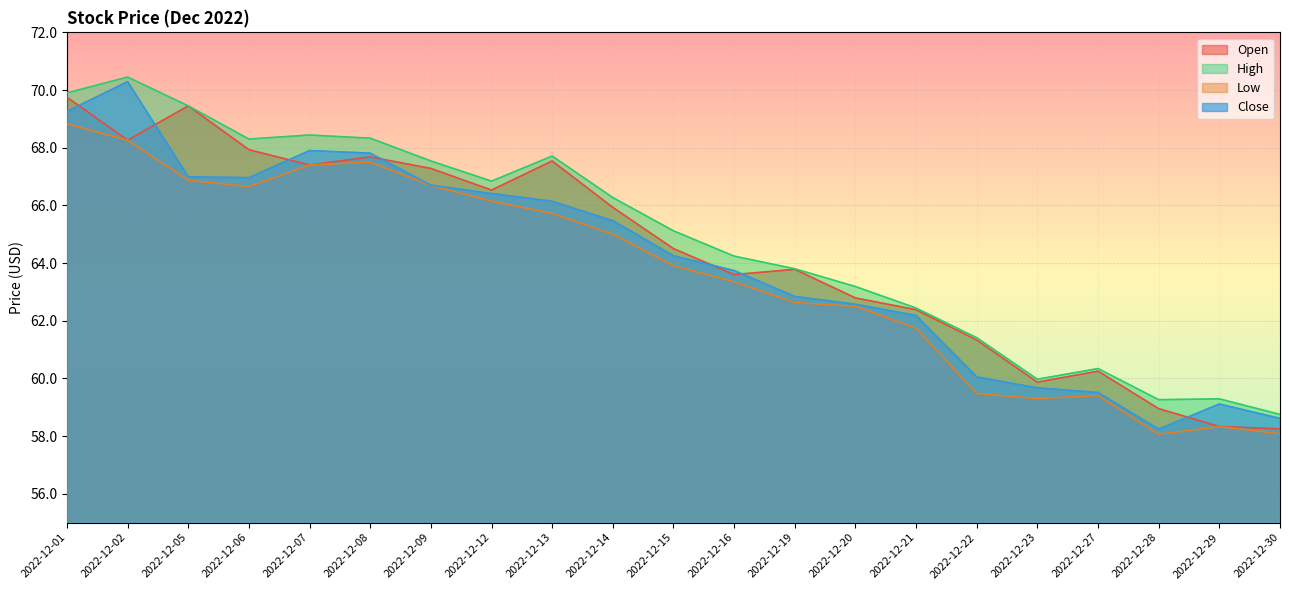

The High series shows 67.5 at 2022-12-09. True or false?

True